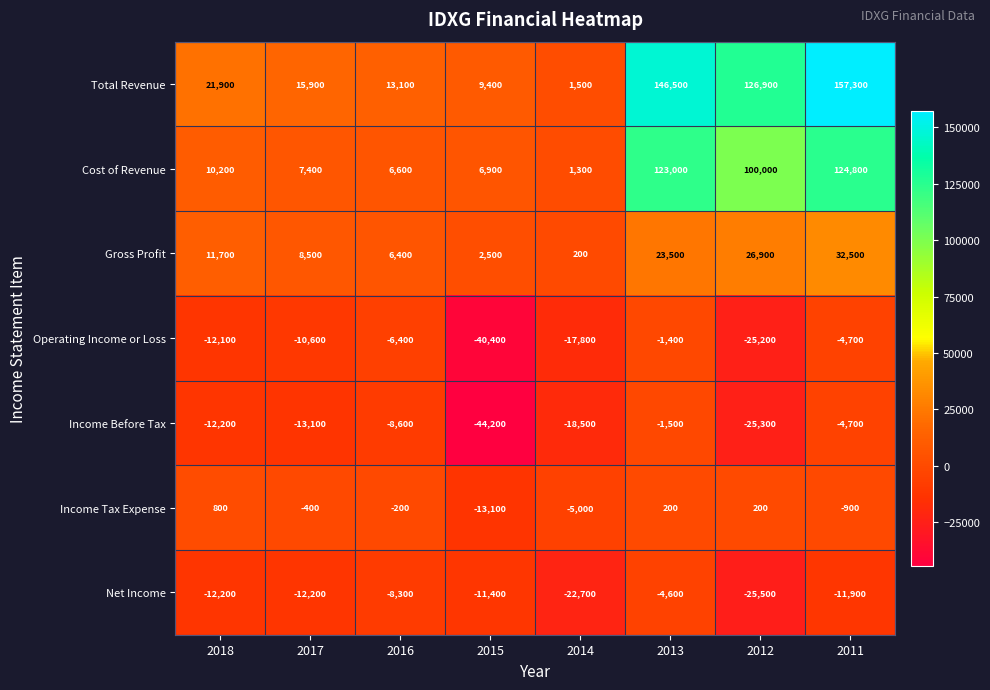

Which label corresponds to the largest value in the chart?

2011